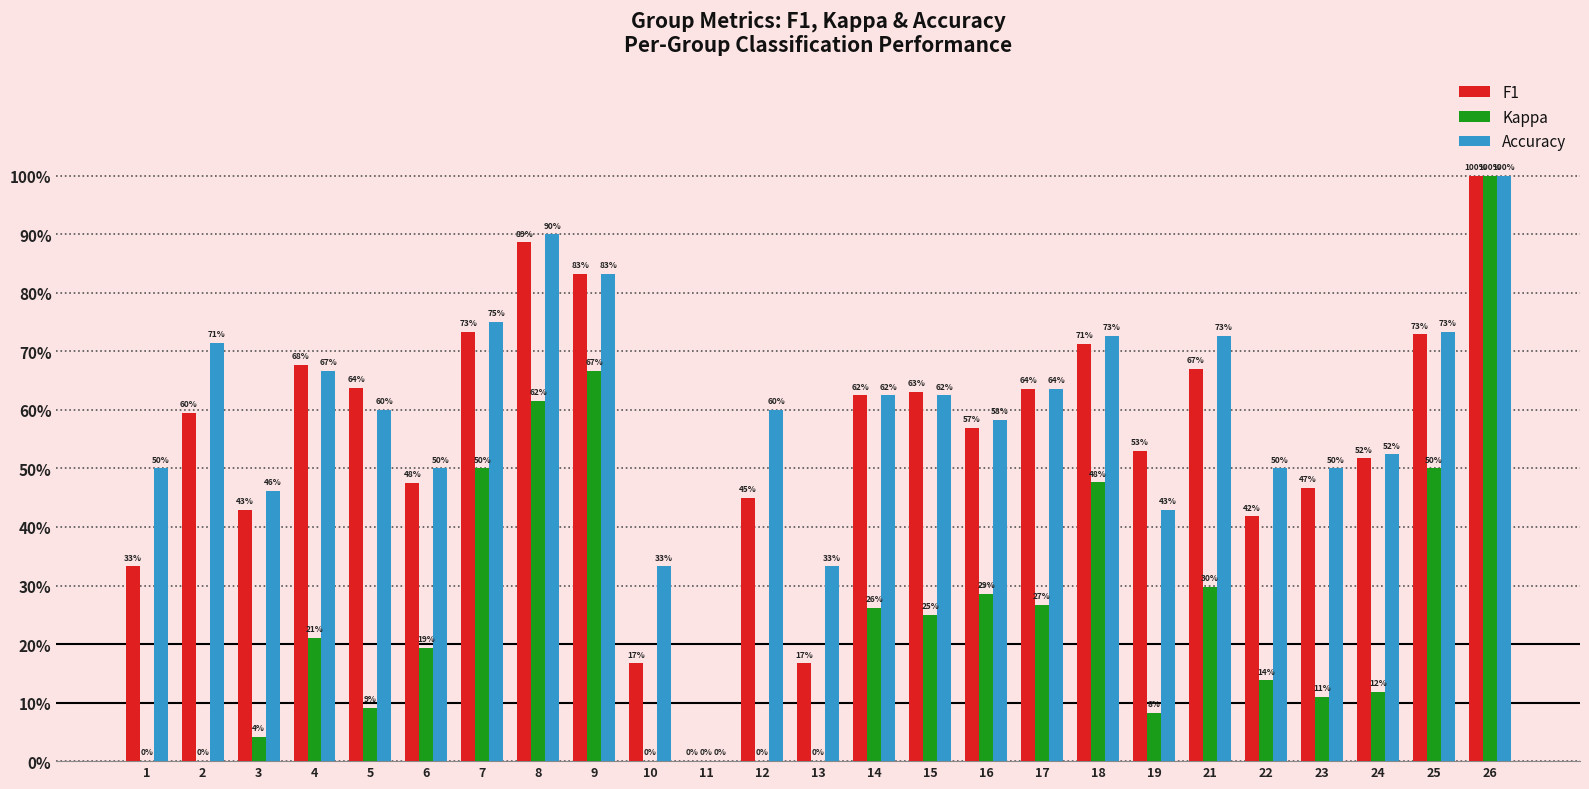

What are all the series names shown in the legend?

F1, Kappa, Accuracy